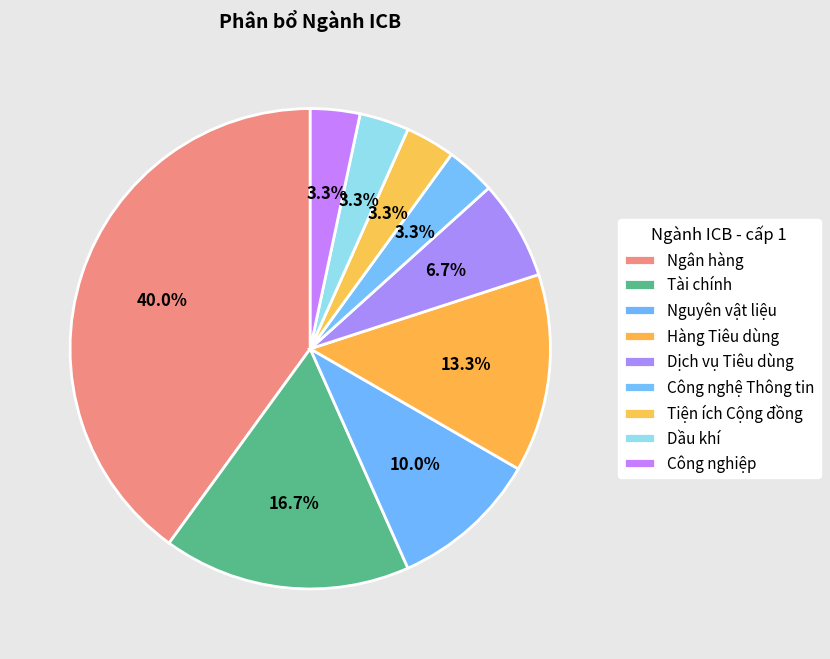

Between Nguyên vật liệu and Công nghệ Thông tin, which is larger?

Nguyên vật liệu